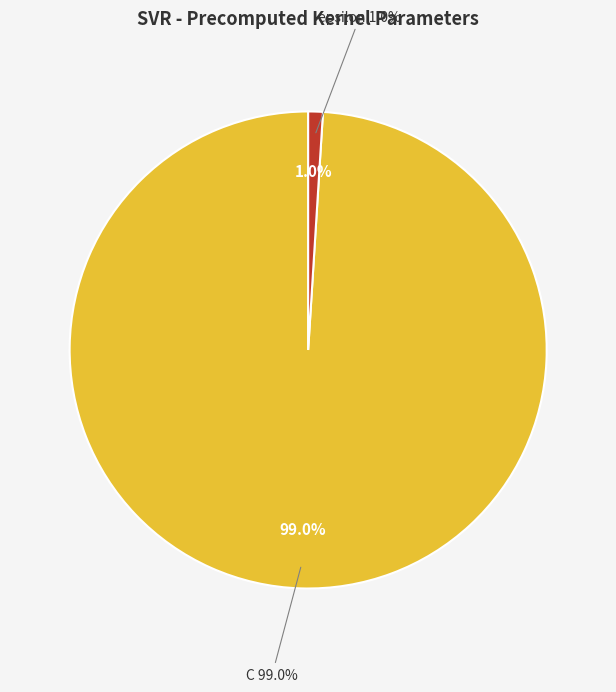

Does any single category account for the majority?

Yes